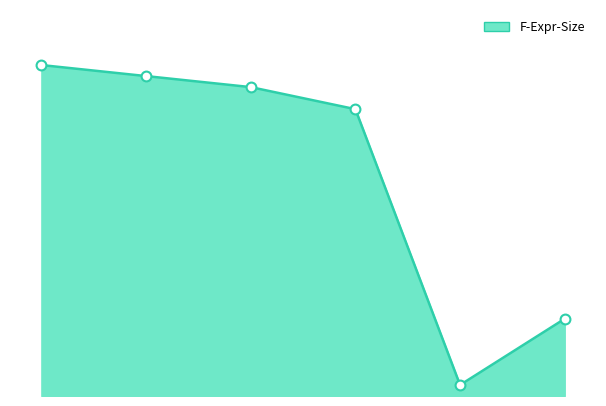

Is this an area chart (filled region under the line)?

Yes